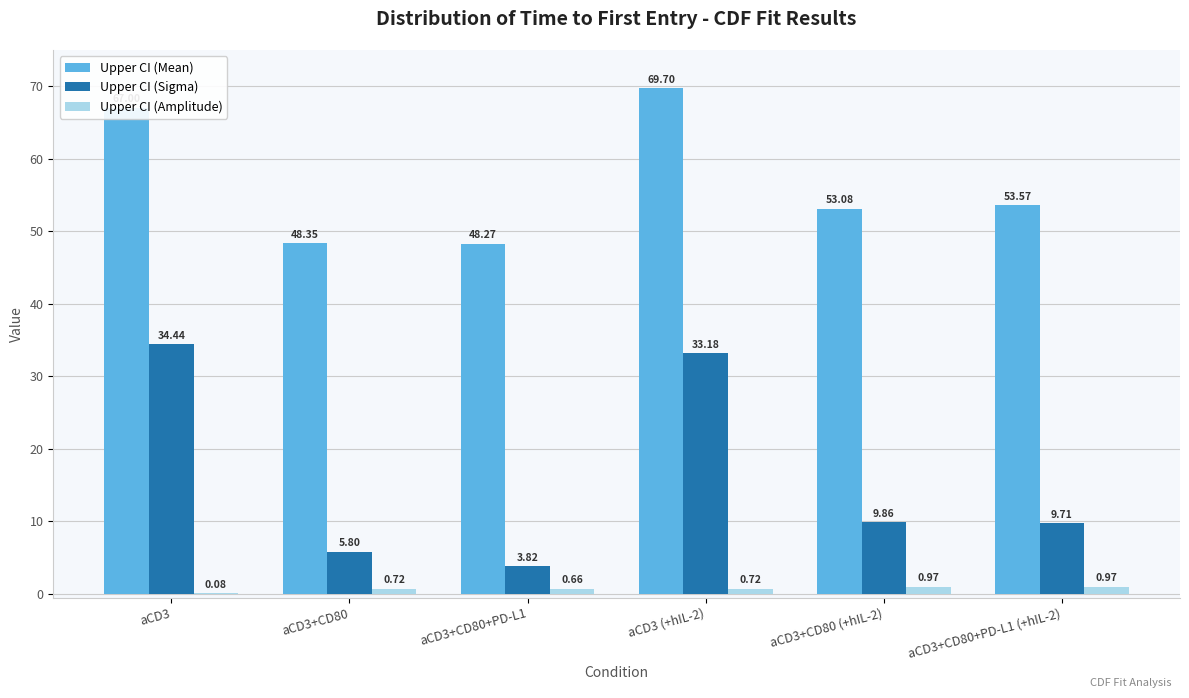

At which category is the sum across all series the highest?

aCD3 (+hIL-2)